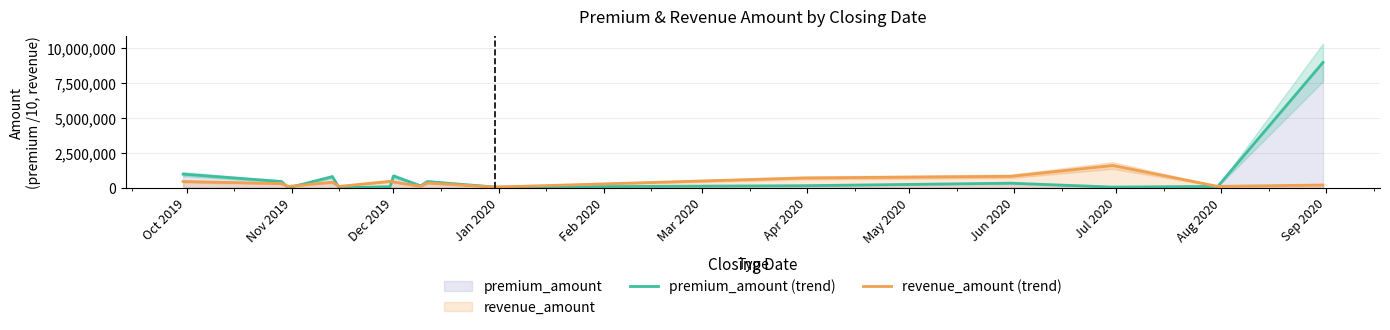

In premium_amount (trend), how many points are lower than both neighbors (excluding endpoints)?

5